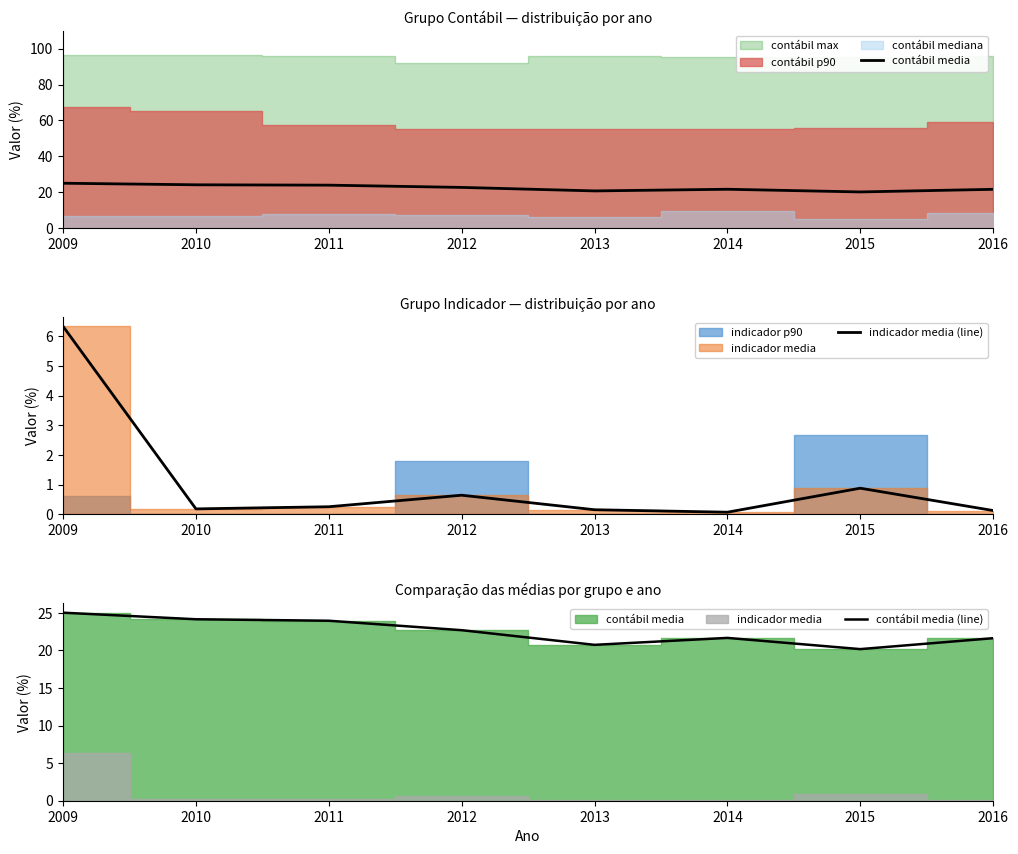

True or false: contábil media (line) and indicador media (line) intersect in this chart.

False